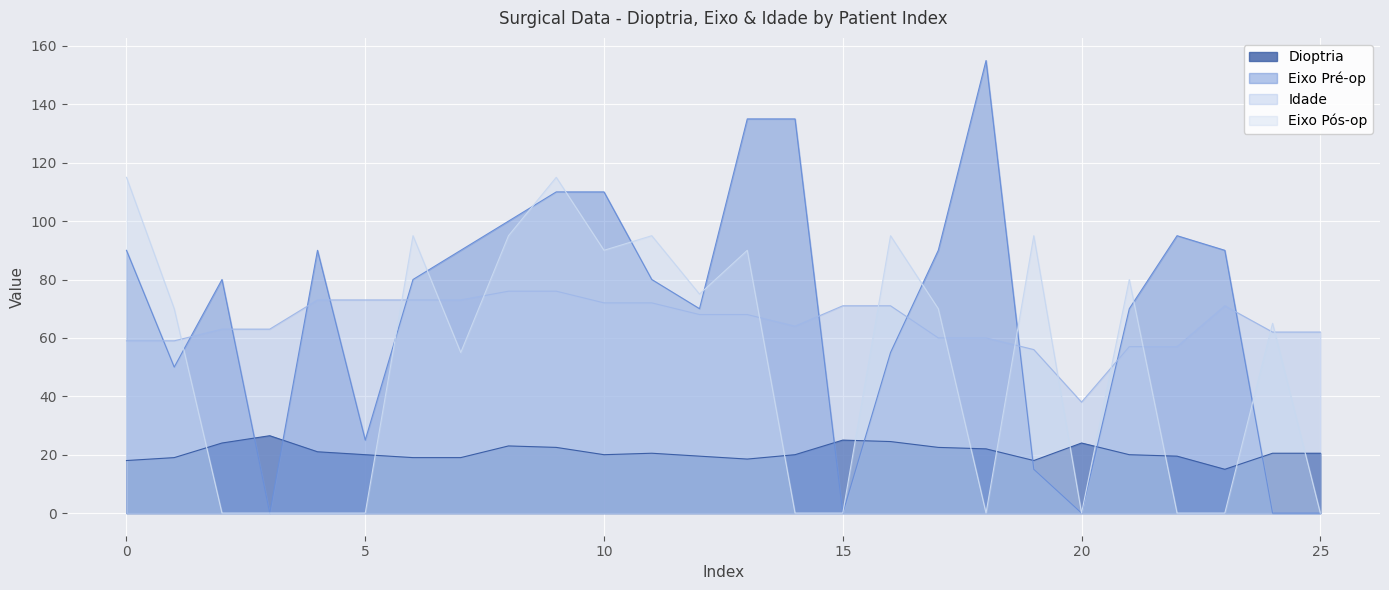

How many times do Idade and Eixo Pós-op cross each other?

13